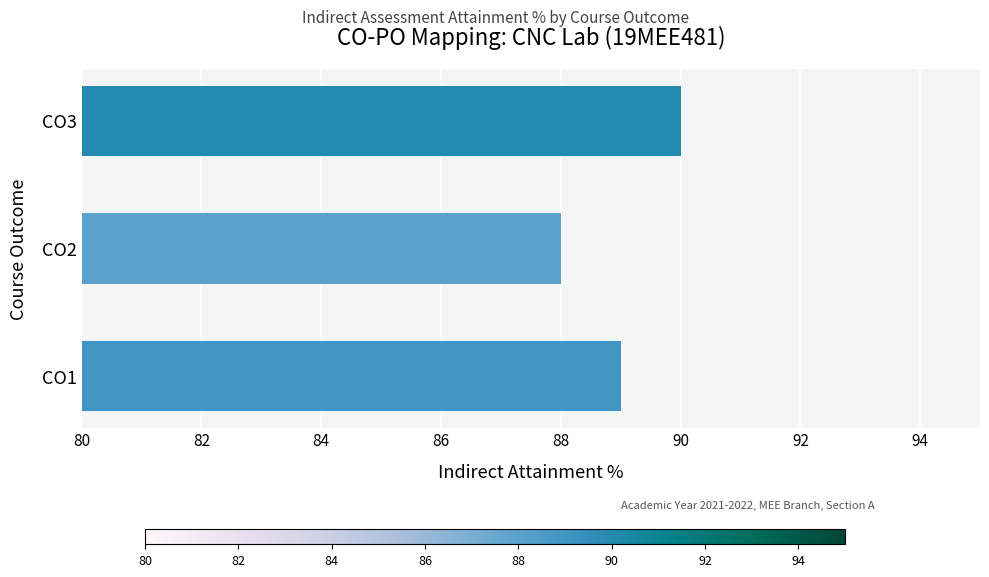

At which category does the chart reach its minimum across all series?

CO2